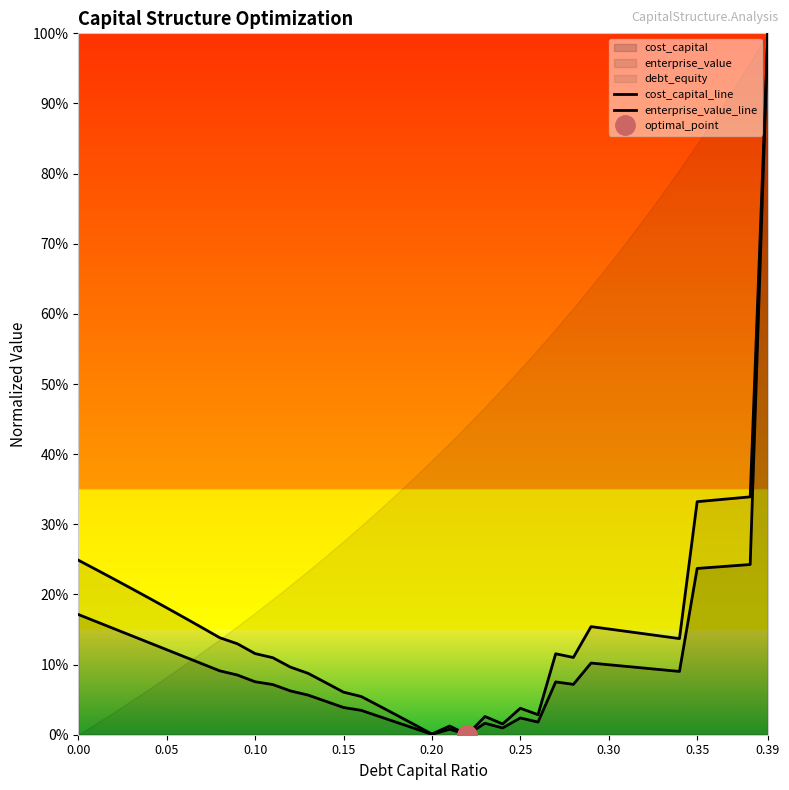

What is the greatest value displayed?

1.0